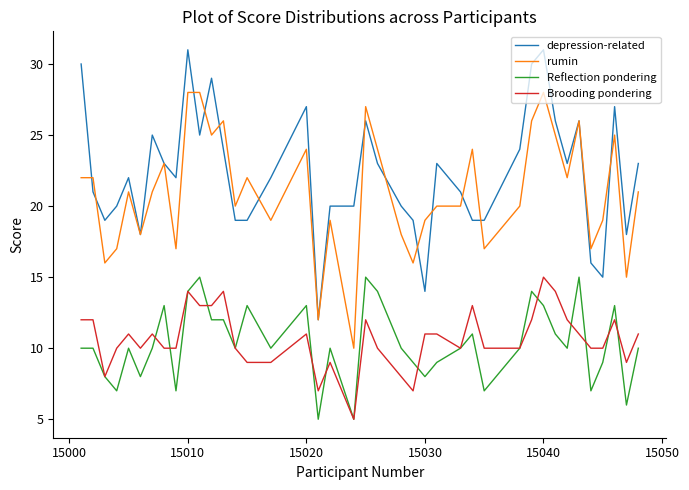

True or false: rumin and Reflection pondering intersect in this chart.

False